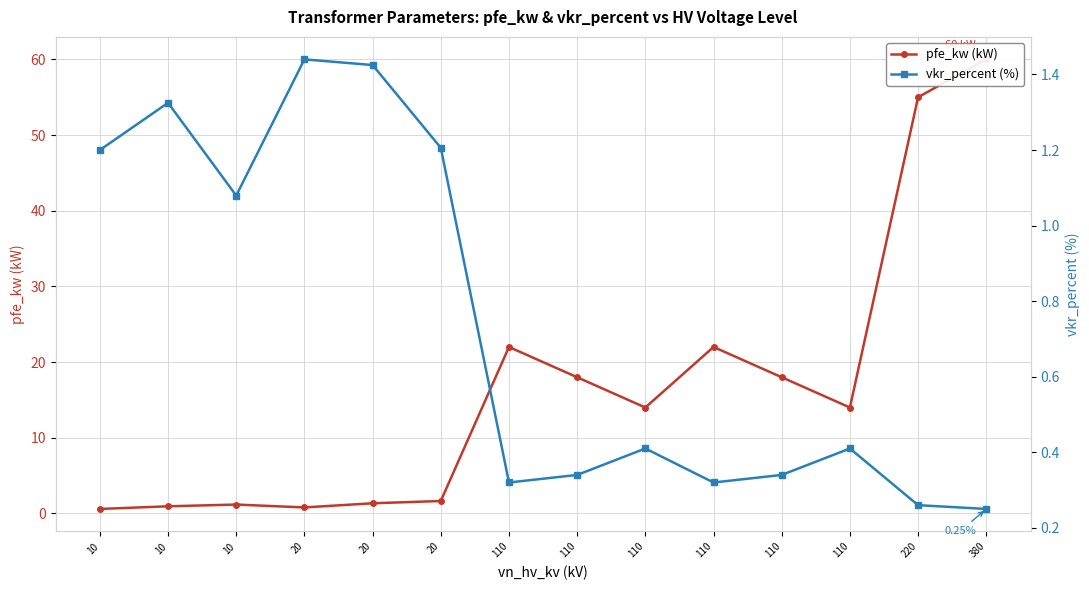

Which series has the widest spread of values?

pfe_kw (kW)